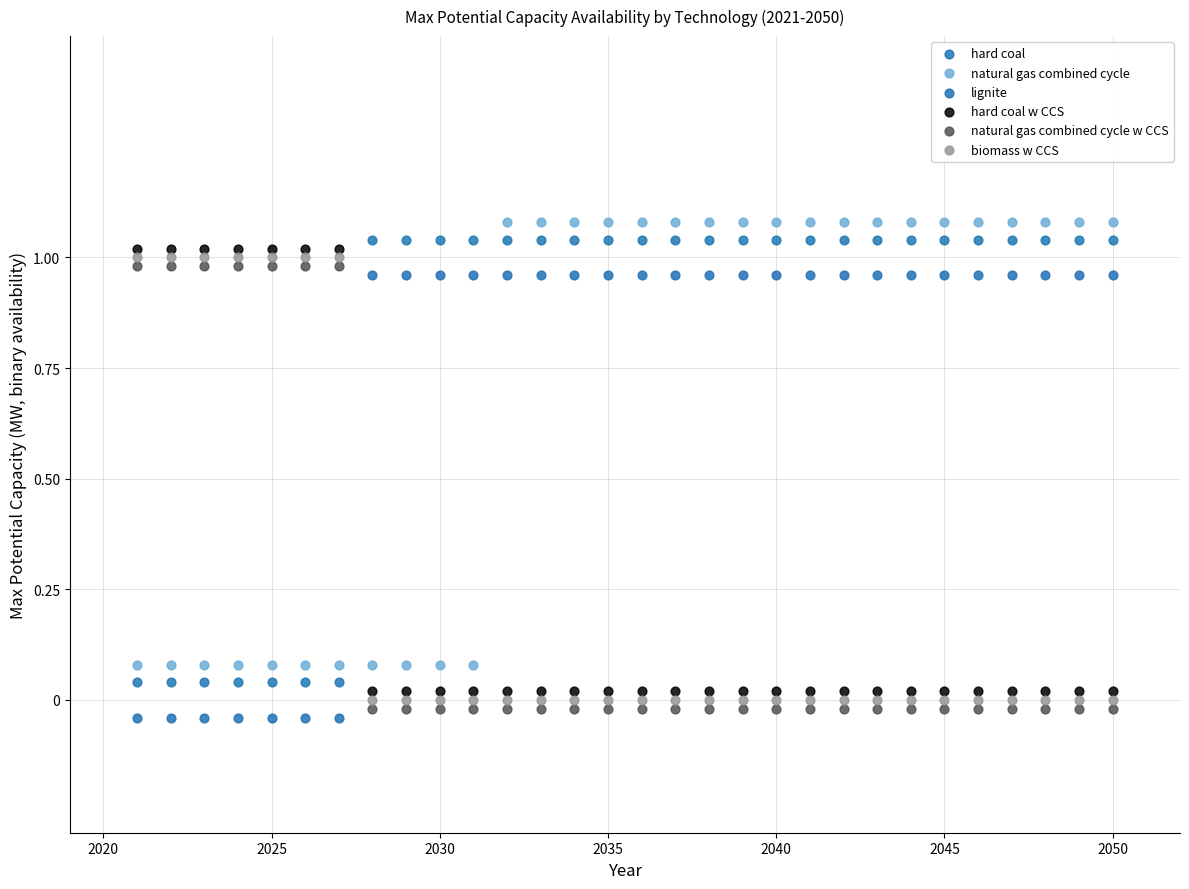

Which series reaches the maximum Y coordinate?

natural gas combined cycle